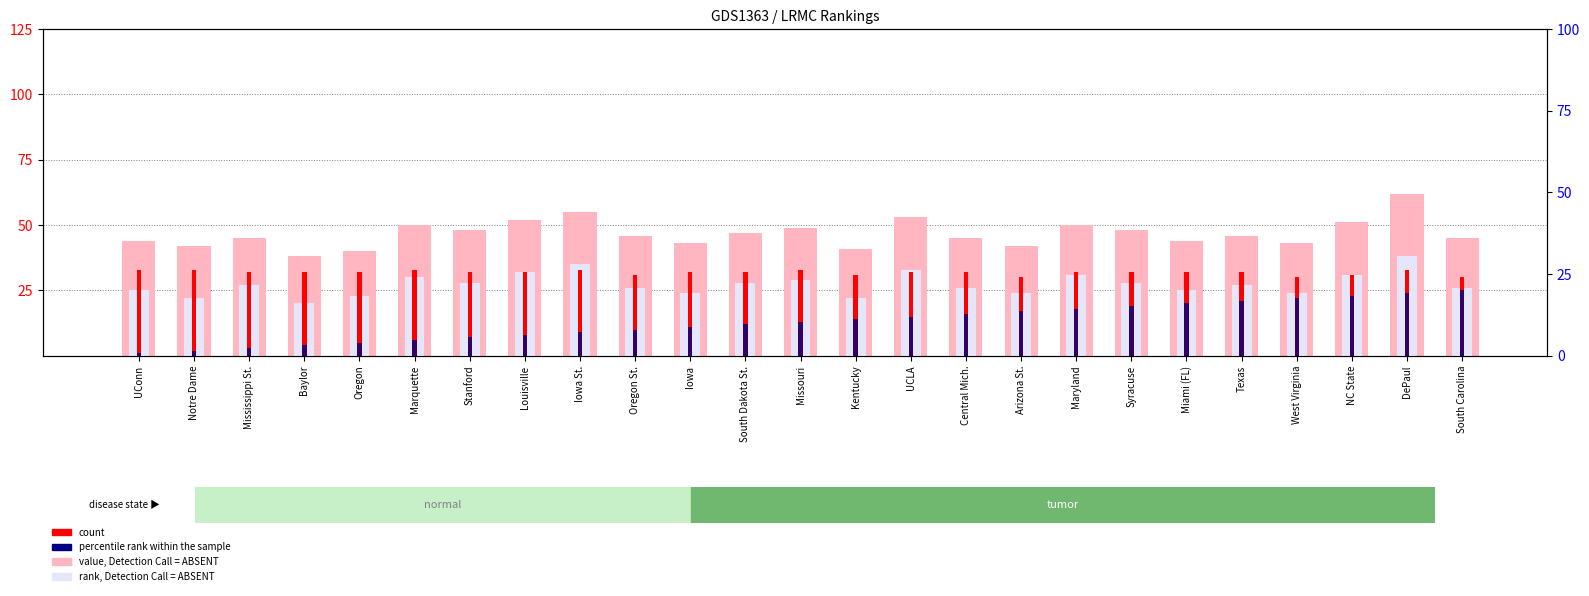

What is the greatest value displayed?

62